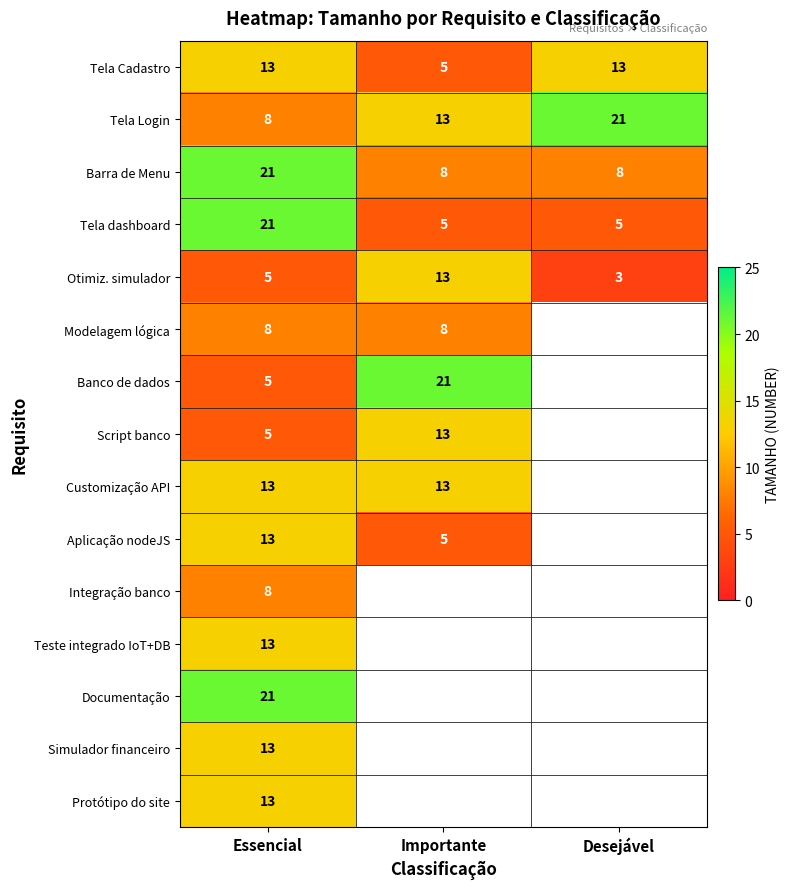

What is the spread (max minus min) of values at Essencial?

16